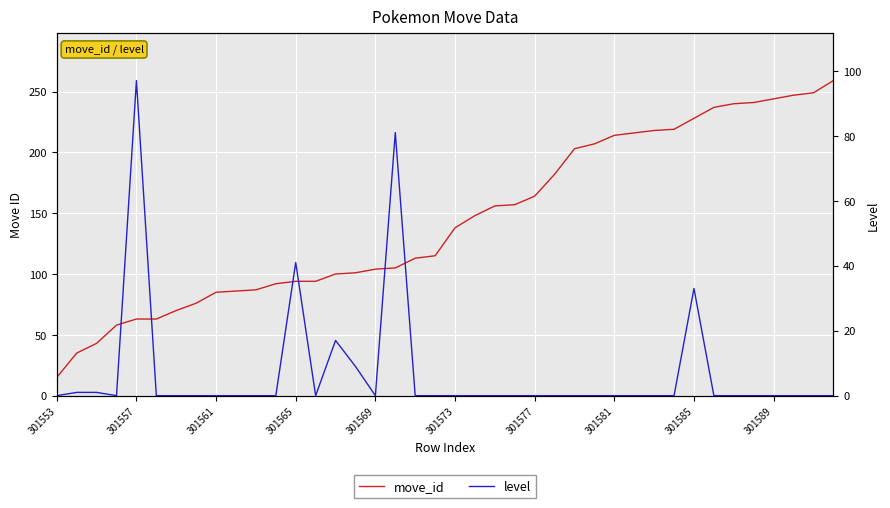

Which series has the largest range (max minus min)?

move_id